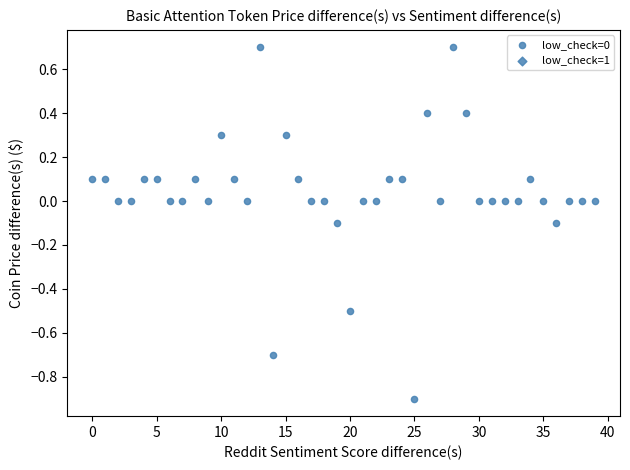

How many points are shown in the scatter plot?

40